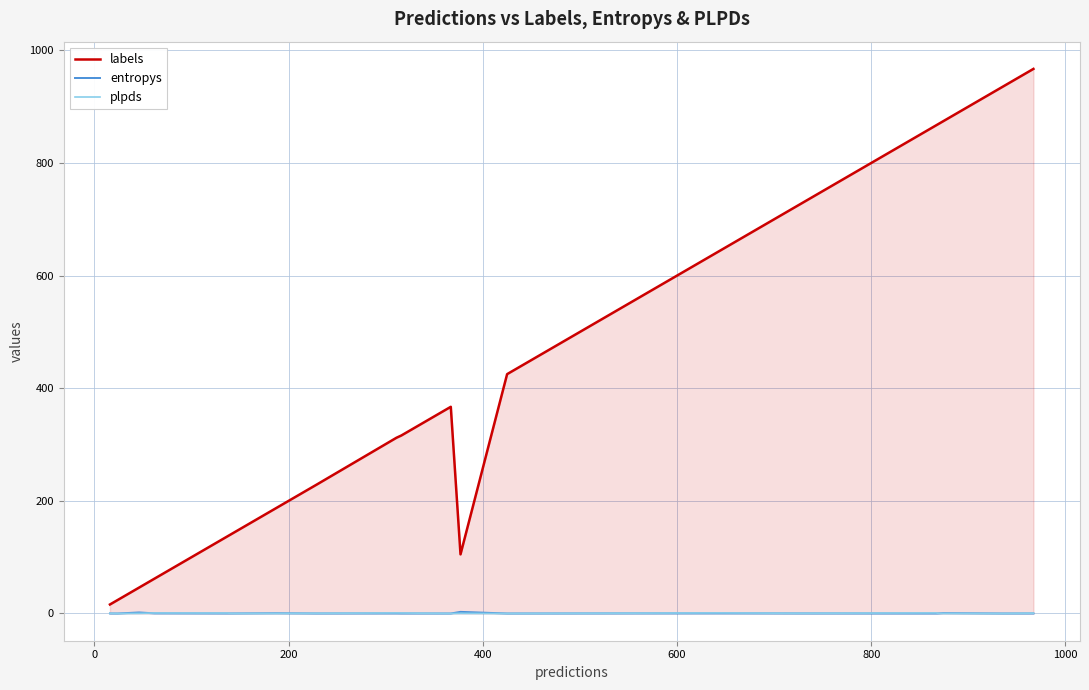

What is the maximum value shown in the chart?

967.0